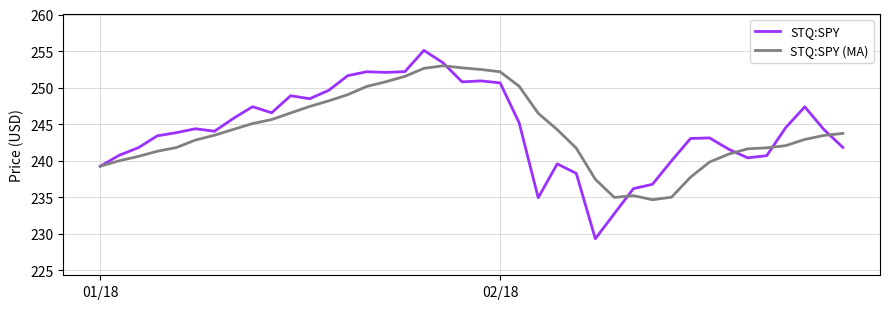

What is the greatest value displayed?

255.1